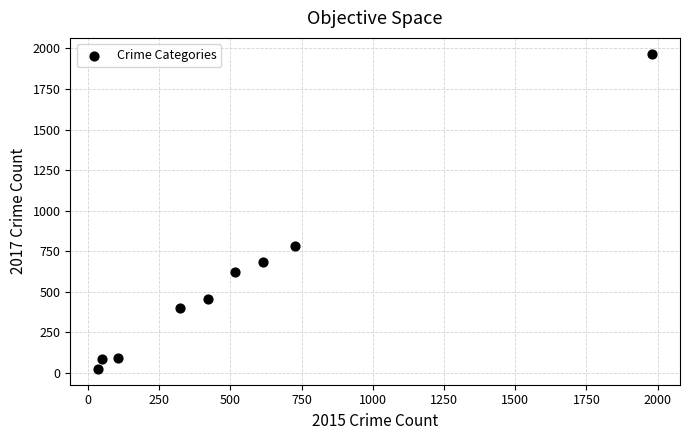

What is the range of X values (max minus min)?

1946